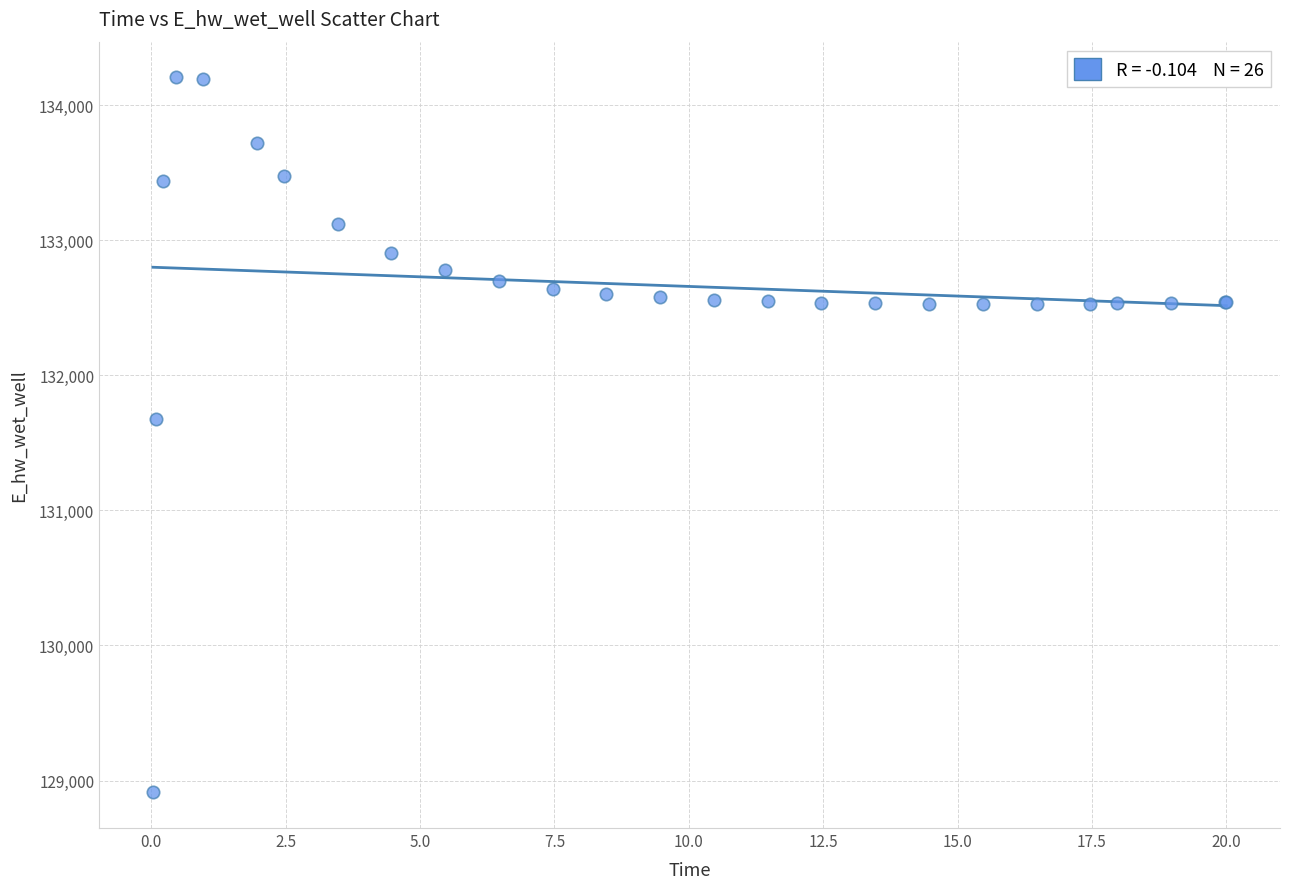

What Y value in the scatter plot is closest to 131558?

131673.1